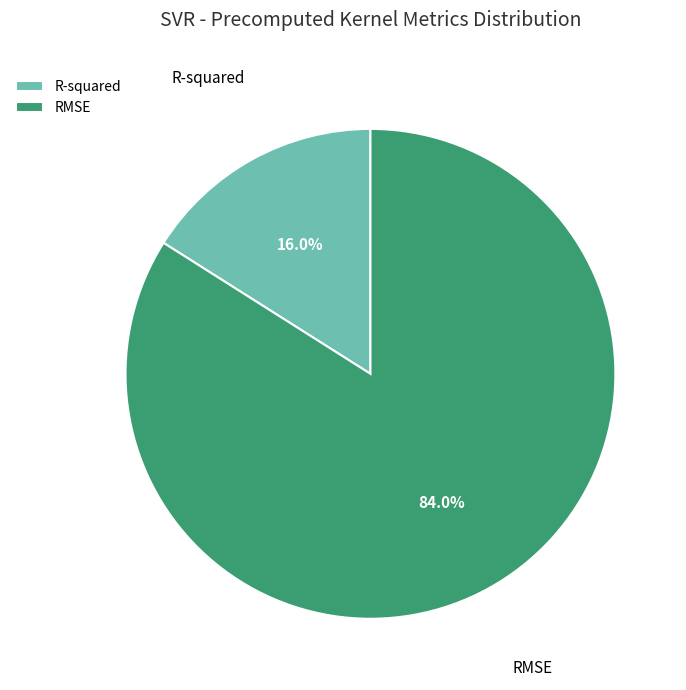

What is the majority slice?

RMSE